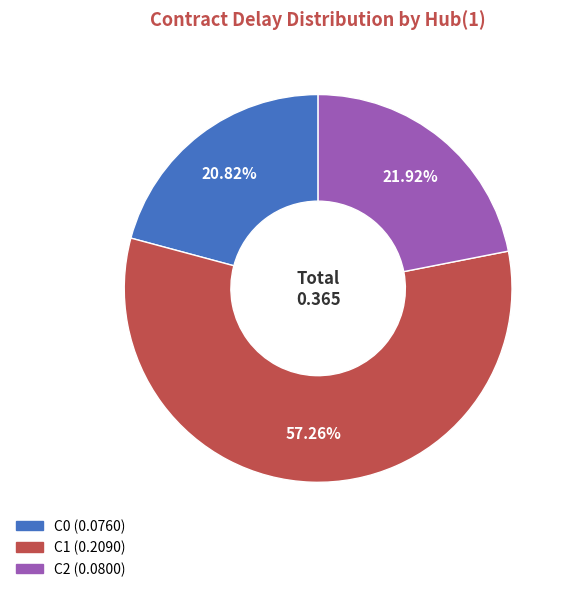

Which has a higher value, C0 or C2?

C2